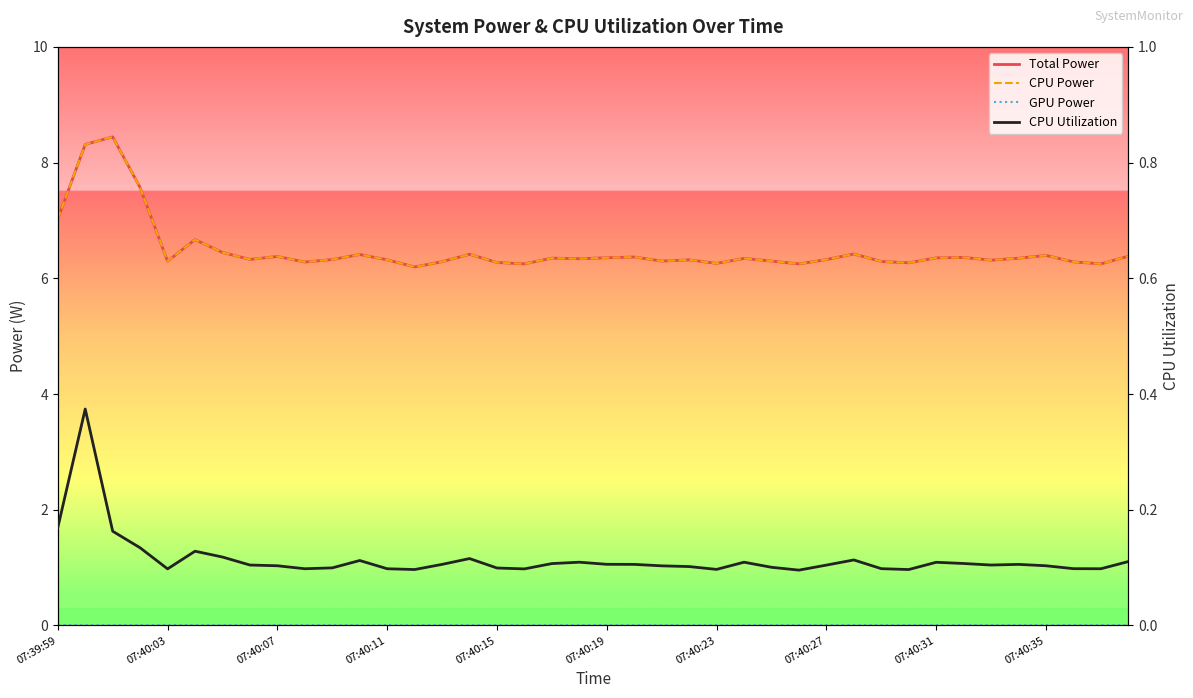

At which label is Total Power closest to 7?

07:39:59